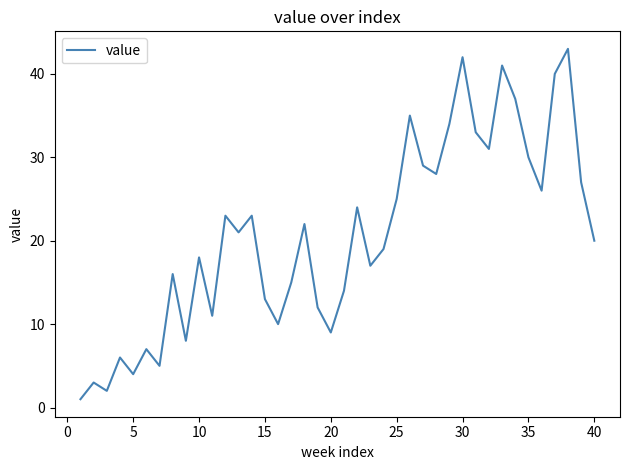

What is the difference between the maximum and minimum values?

42